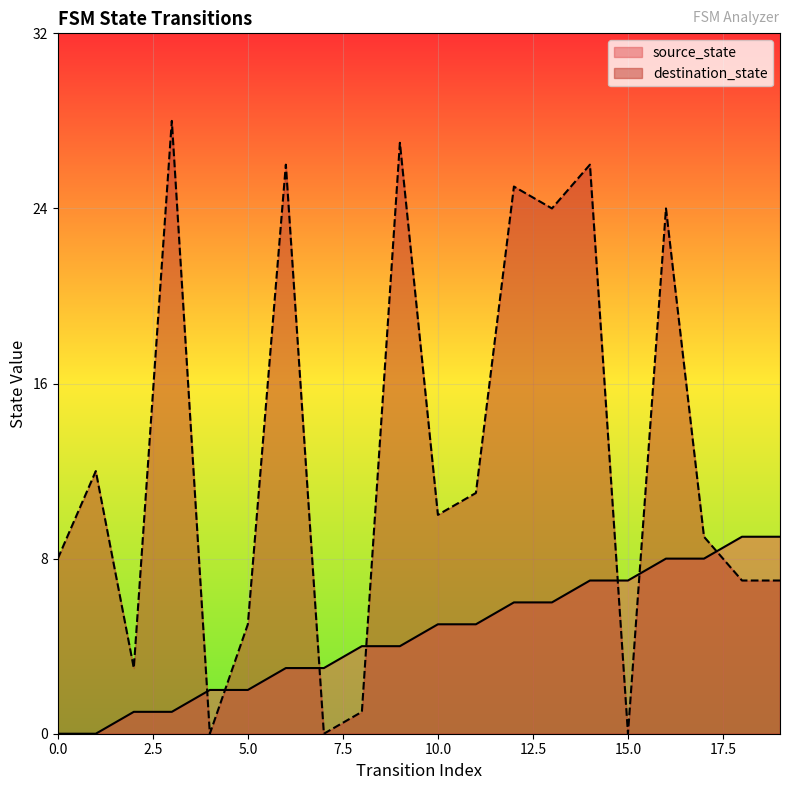

Is the value of source_state at 3 greater than the value of destination_state at 6?

No